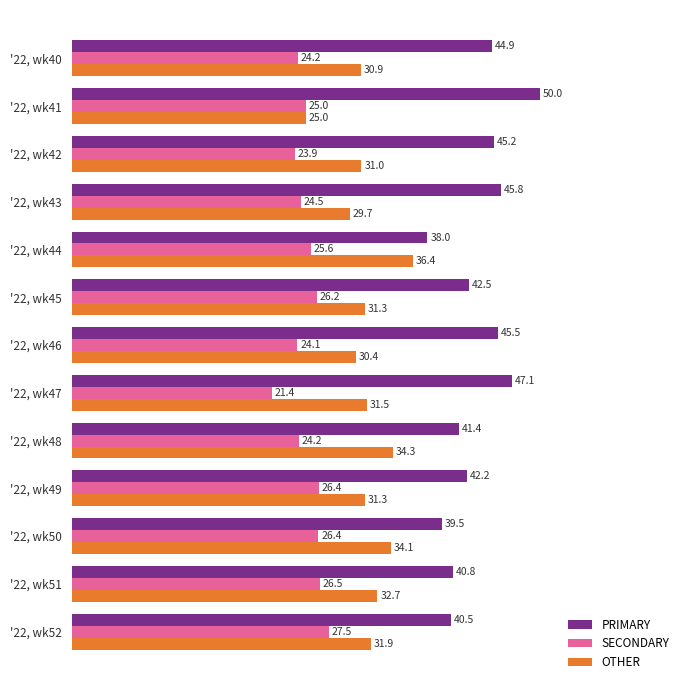

The PRIMARY series shows 75.8 at '22, wk49. True or false?

False